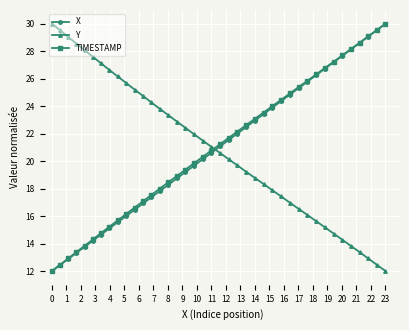

How many times do X and Y cross each other?

1